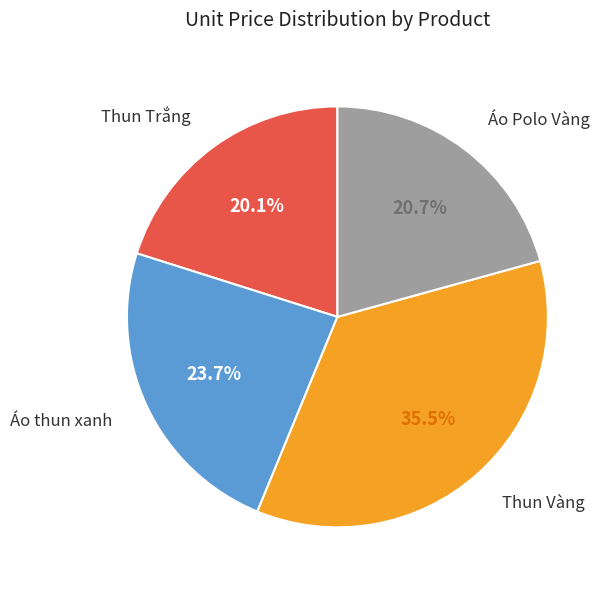

Combined, what portion of the pie is Thun Trắng and Áo thun xanh?

43.8%